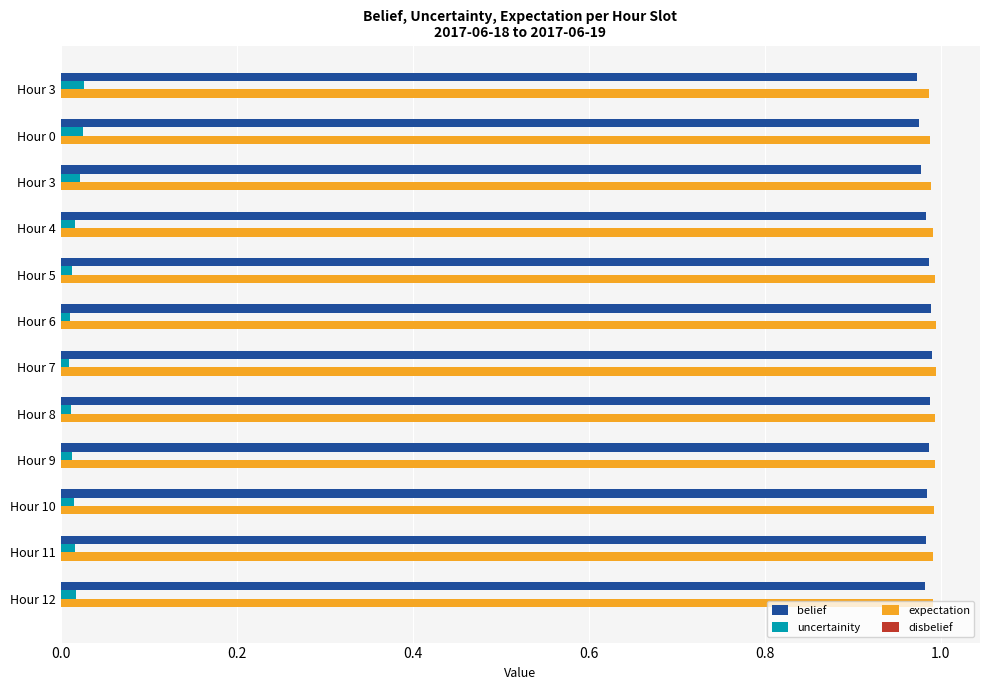

How many series are shown in this chart?

3